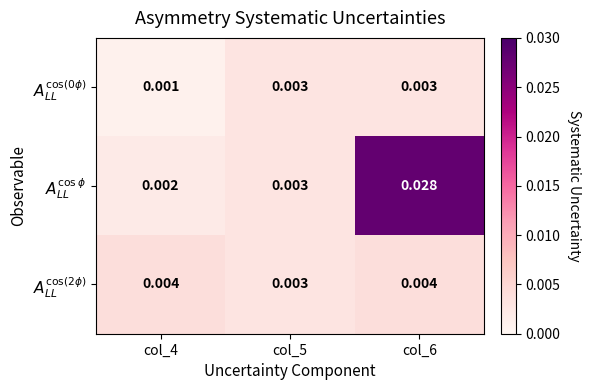

Count the number of categories in the chart.

3